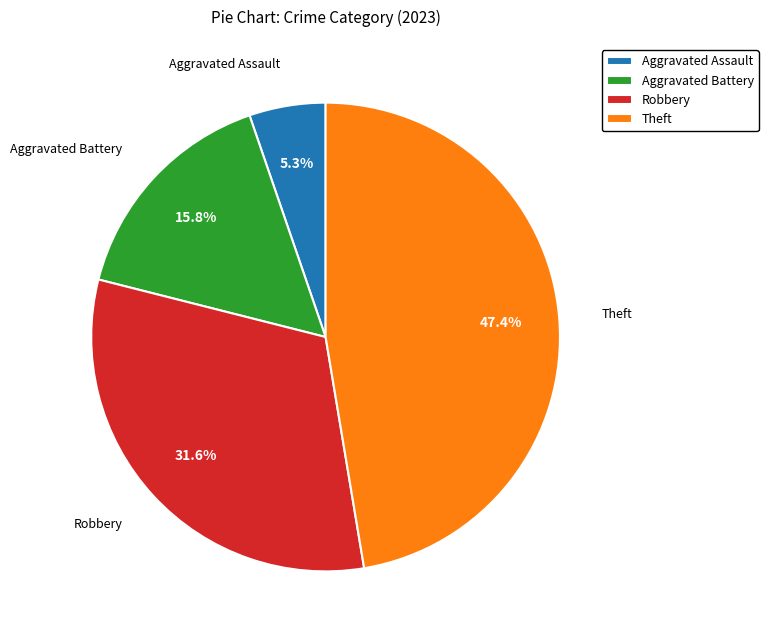

True or false: Theft accounts for 39% of the total.

False